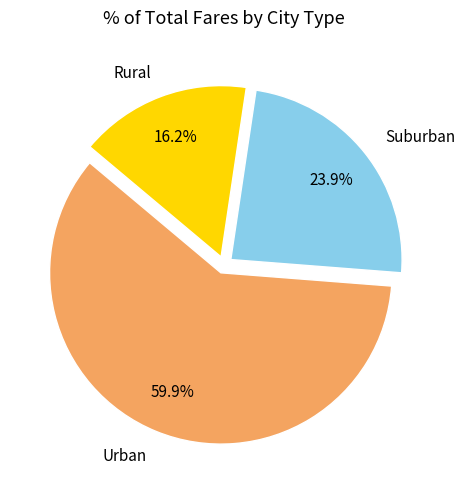

To the nearest percent, what is the difference between the largest and smallest slice percentages?

44%